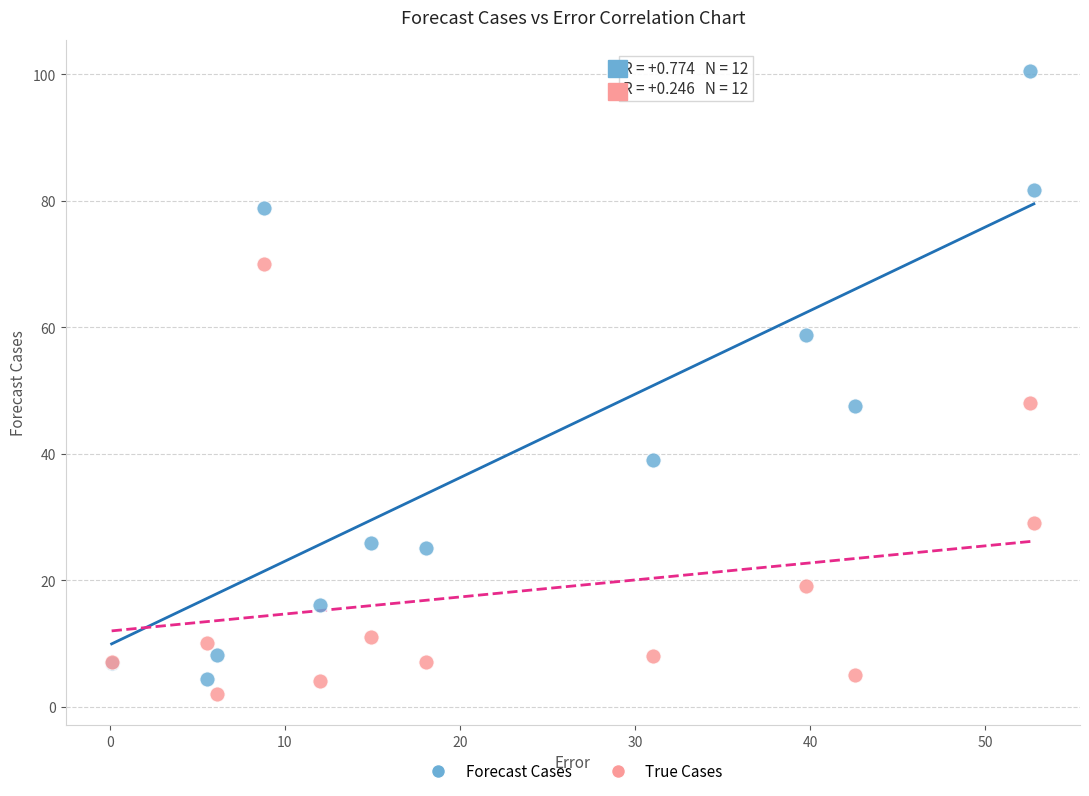

What are all the series names shown in the legend?

Forecast Cases, True Cases